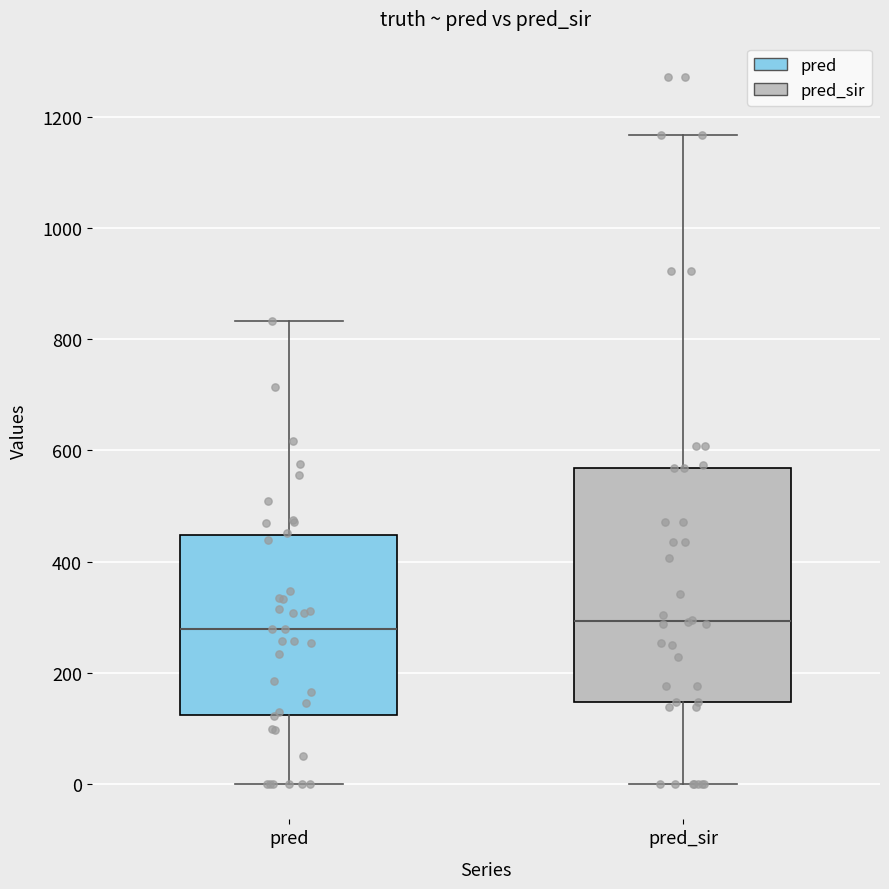

Where is the lower edge of the box for pred_sir on the y-axis? The values are not printed on the chart, so give them approximately, as read against the axis.

140